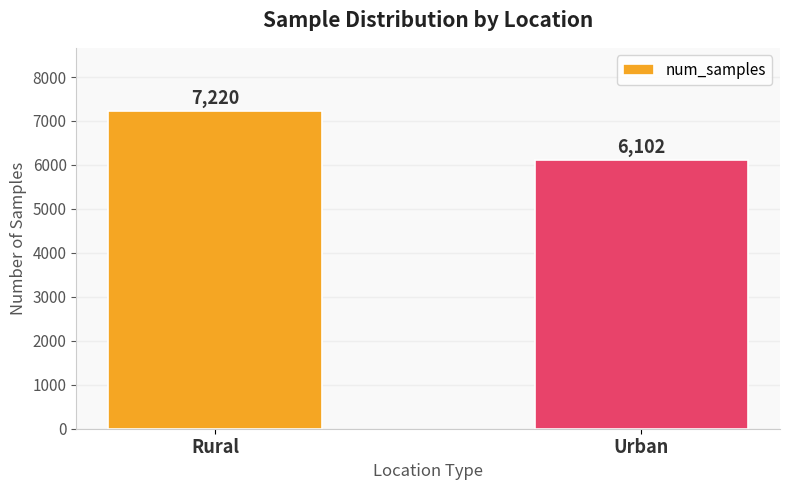

What is the change in value from Rural to Urban?

-1118